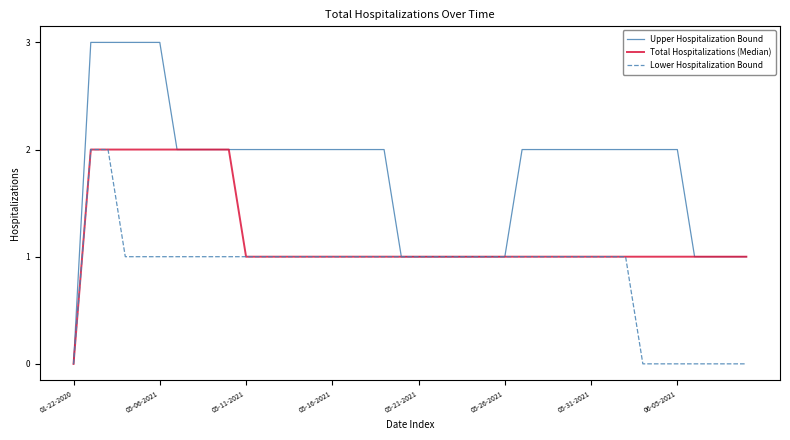

How many distinct data groups are displayed?

3